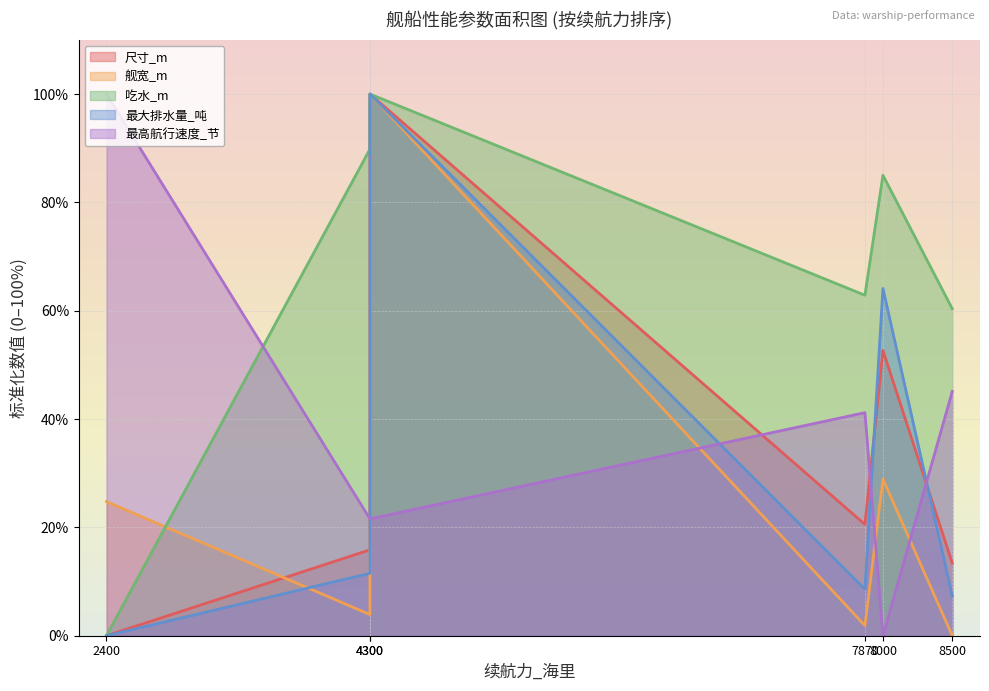

Is it true that 最大排水量_吨 equals 54.5 at 4300?

False